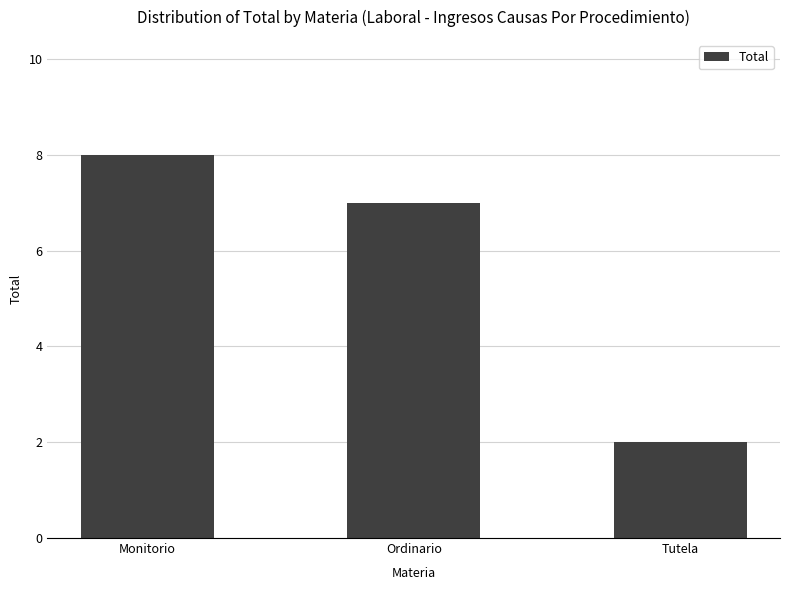

Approximately how many times larger is the value at Ordinario compared to Monitorio?

0.9